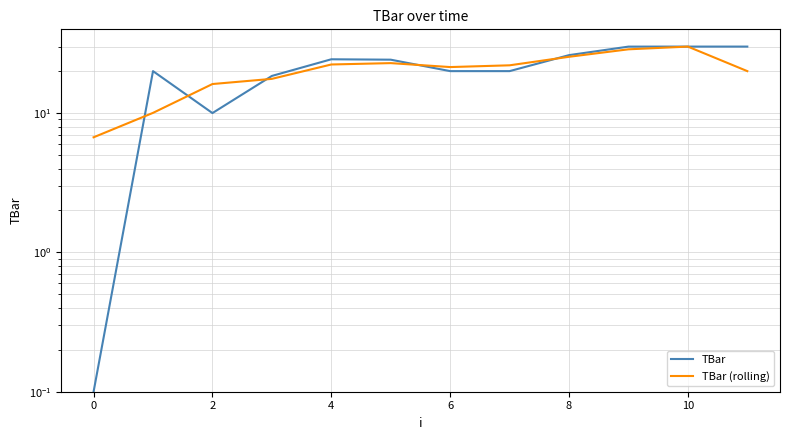

What are all the series names shown in the legend?

TBar, TBar (rolling)